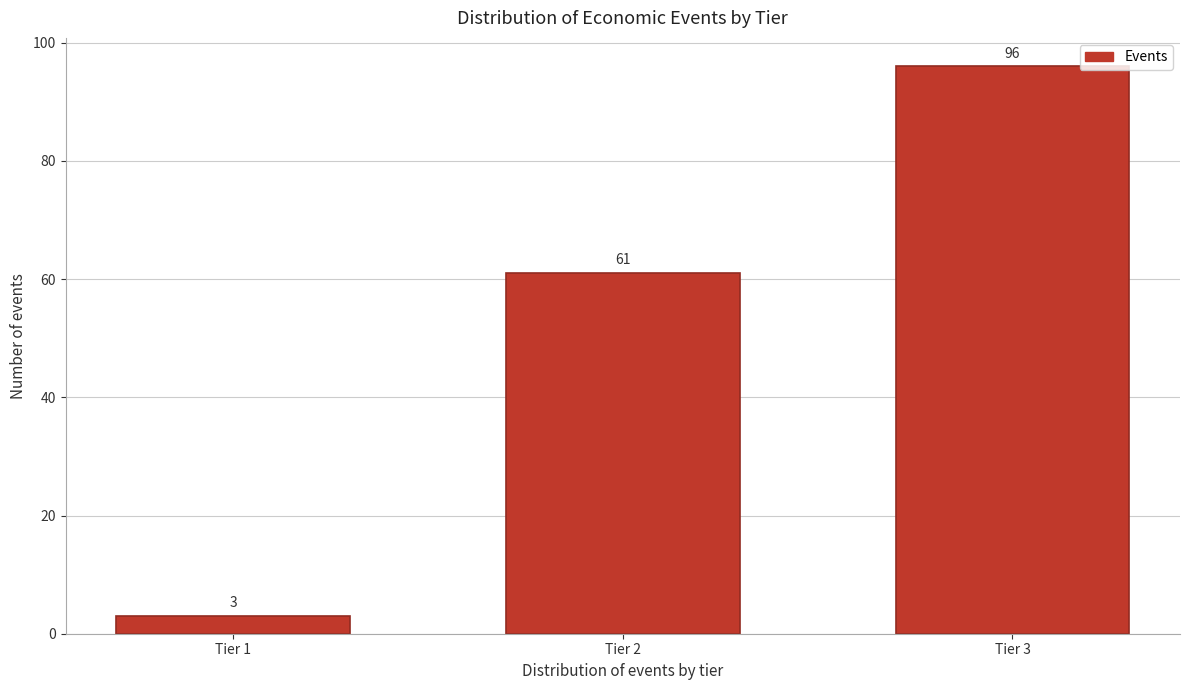

Reading left to right, what are all the values shown in this chart?

3	61	96